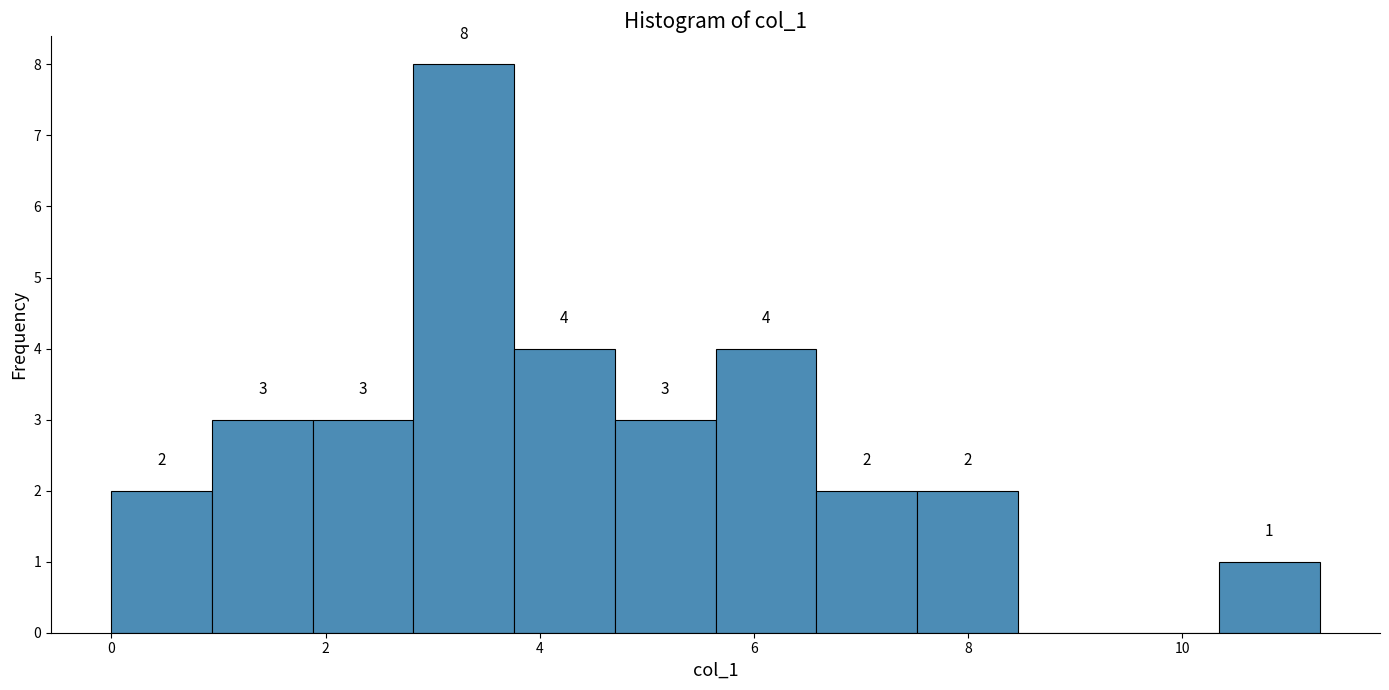

Which range on the x-axis has the tallest bar?

2.82 to 3.76